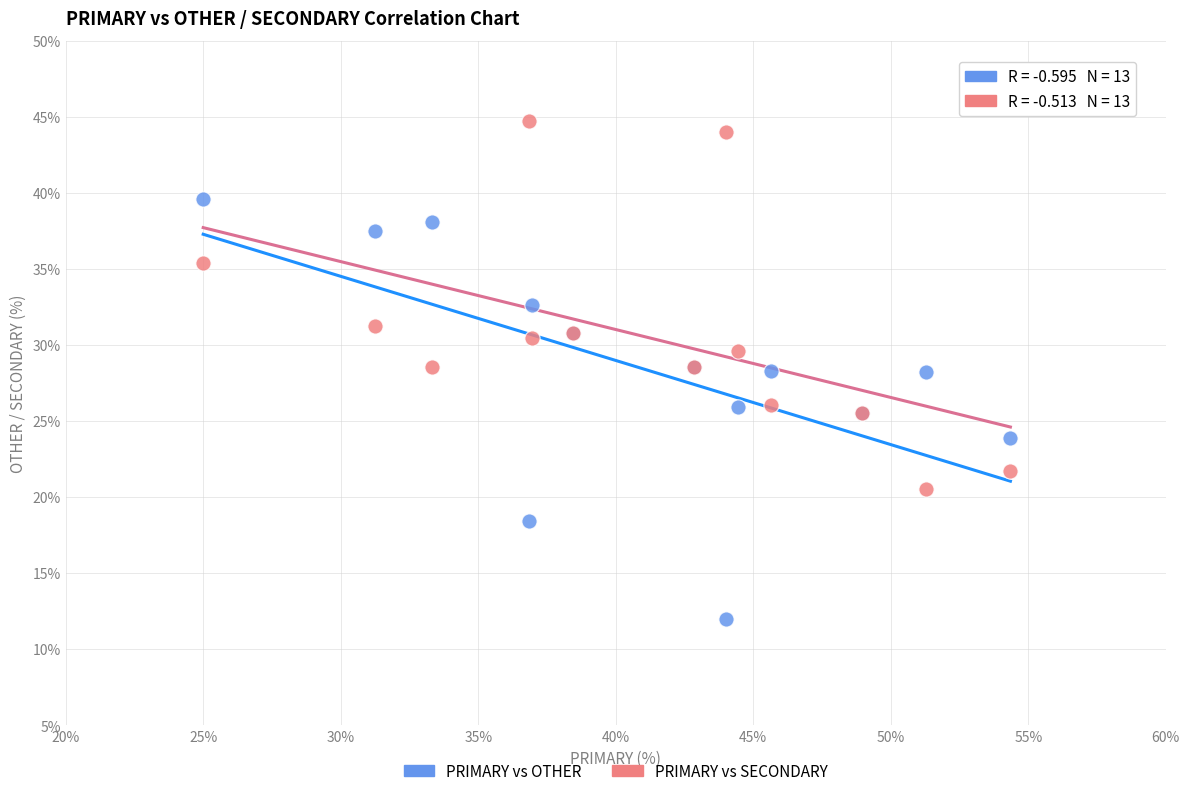

What are all the series names shown in the legend?

PRIMARY vs OTHER, PRIMARY vs SECONDARY